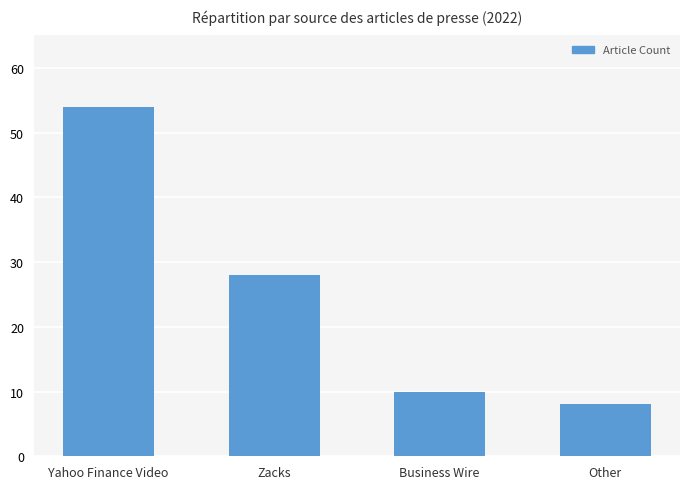

Reading right to left, what are all the values shown in this chart?

Other=8	Business Wire=10	Zacks=28	Yahoo Finance Video=54